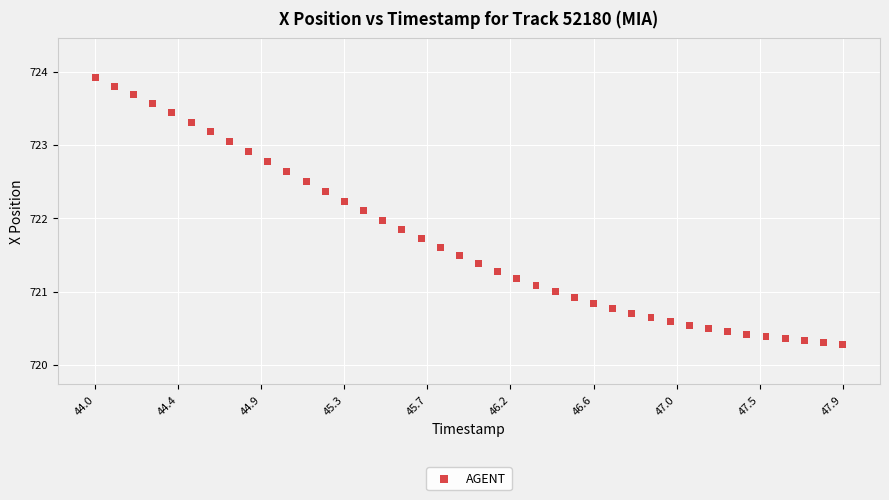

What is the range of Y values (max minus min)?

3.6